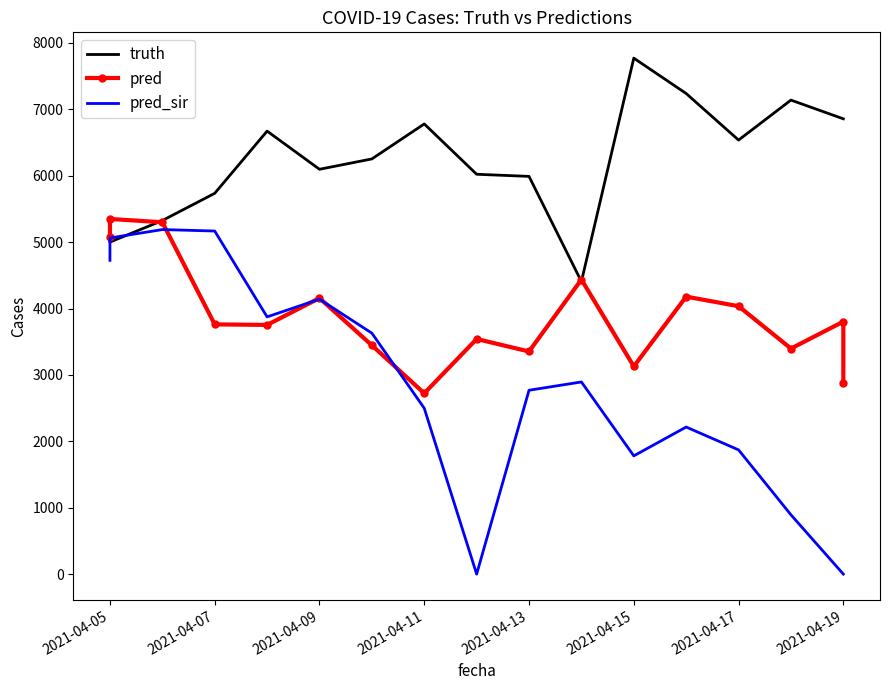

What is the total value across all series at 2021-04-19?

10660.0